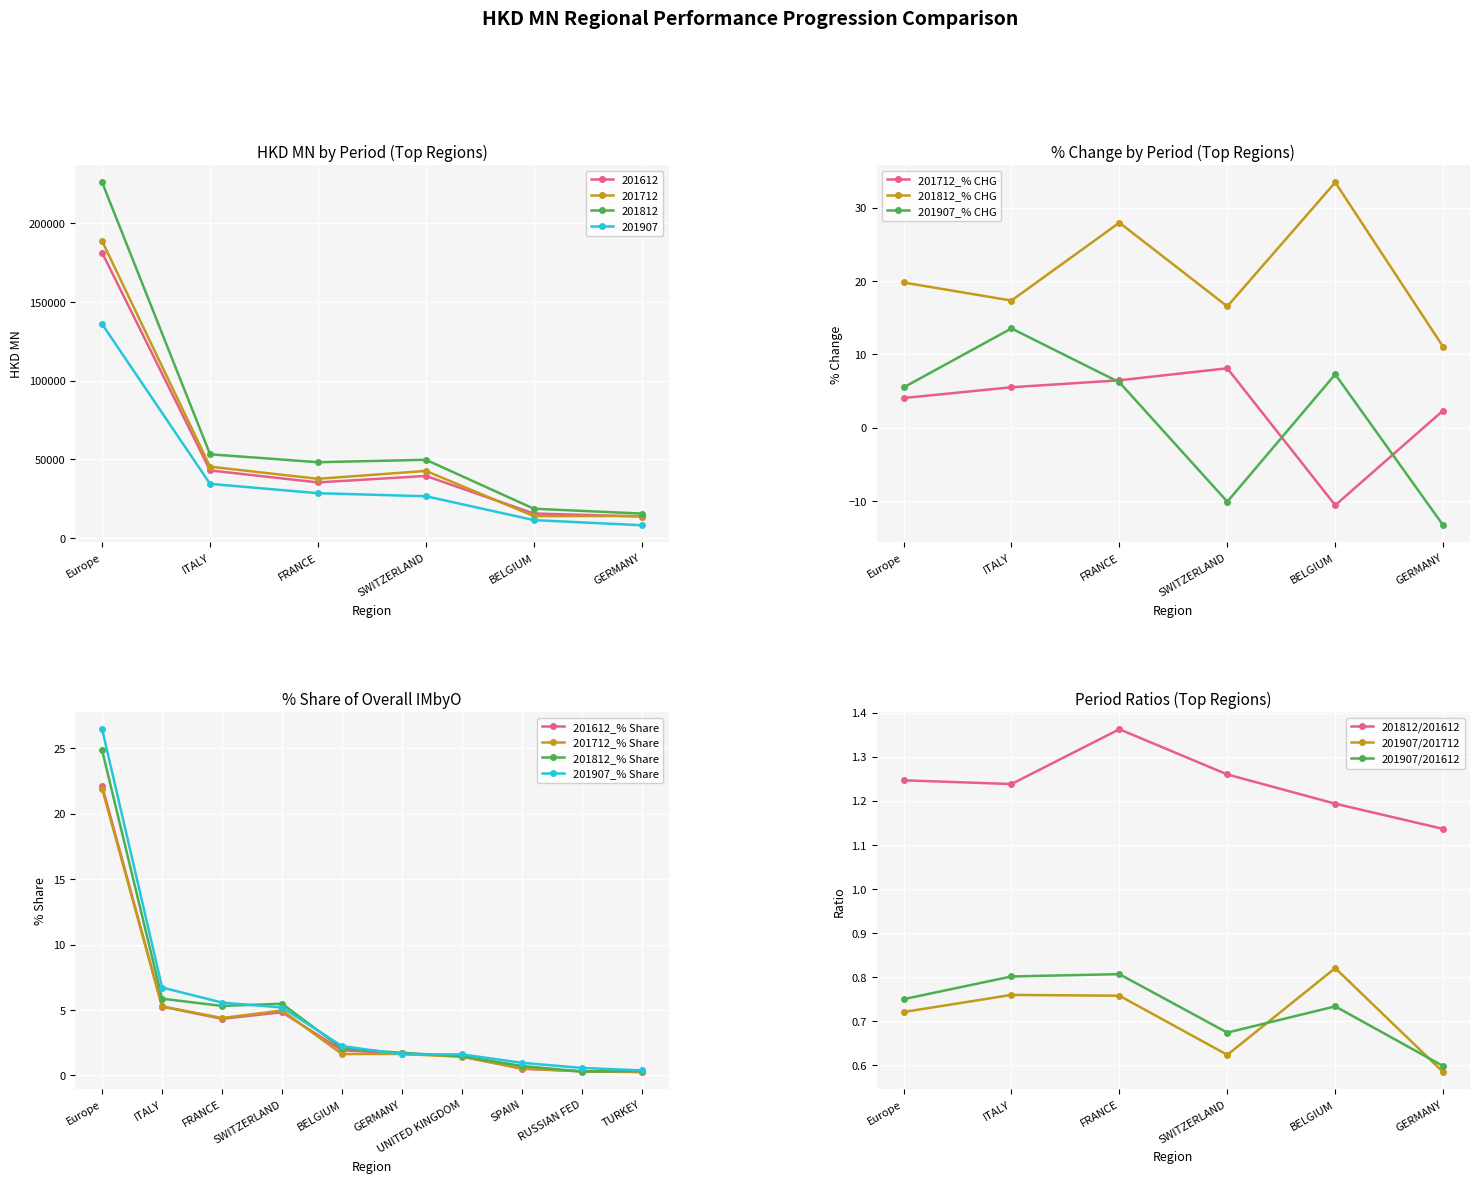

Is it true that 201612 equals 17151.2 at ITALY?

False